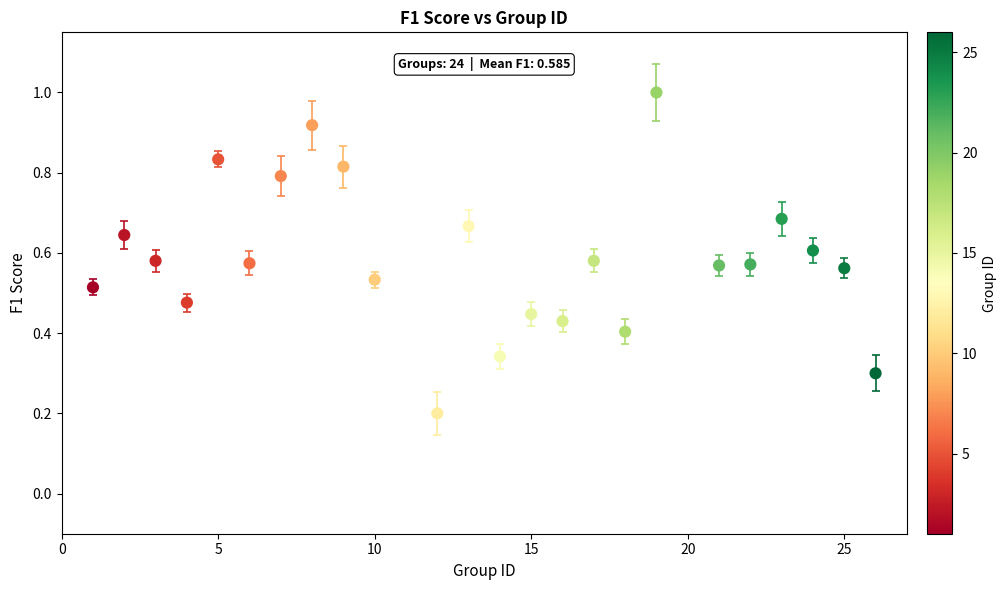

What is the range of X values (max minus min)?

25.0